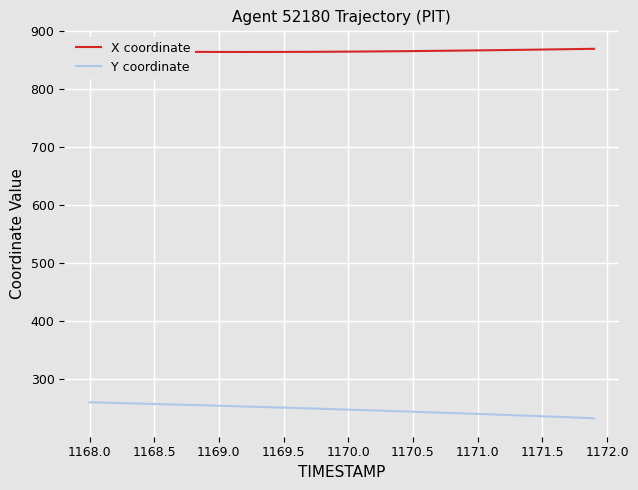

True or false: Y coordinate and X coordinate intersect in this chart.

False